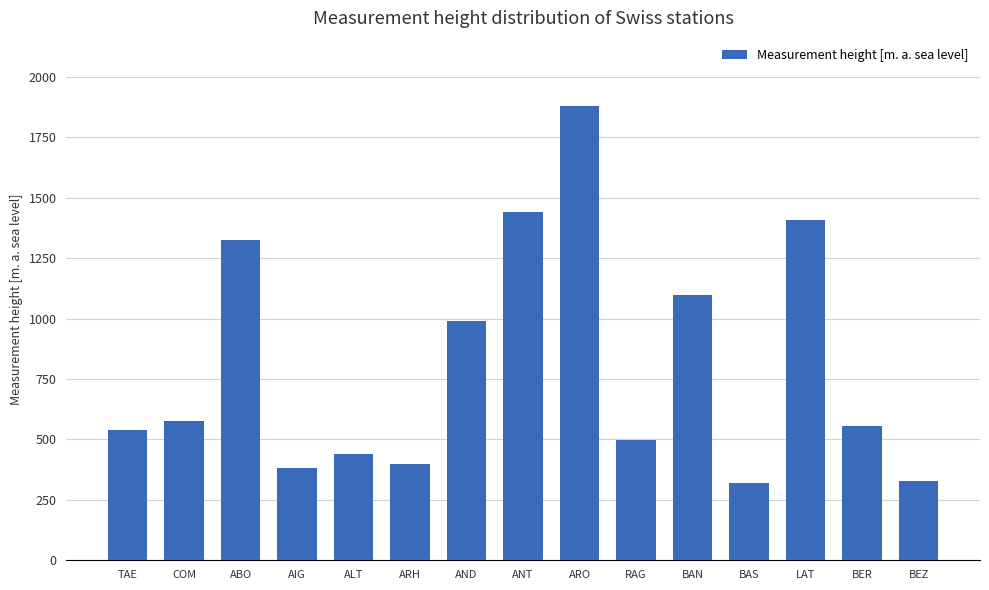

Which has a higher value, ABO or LAT?

LAT